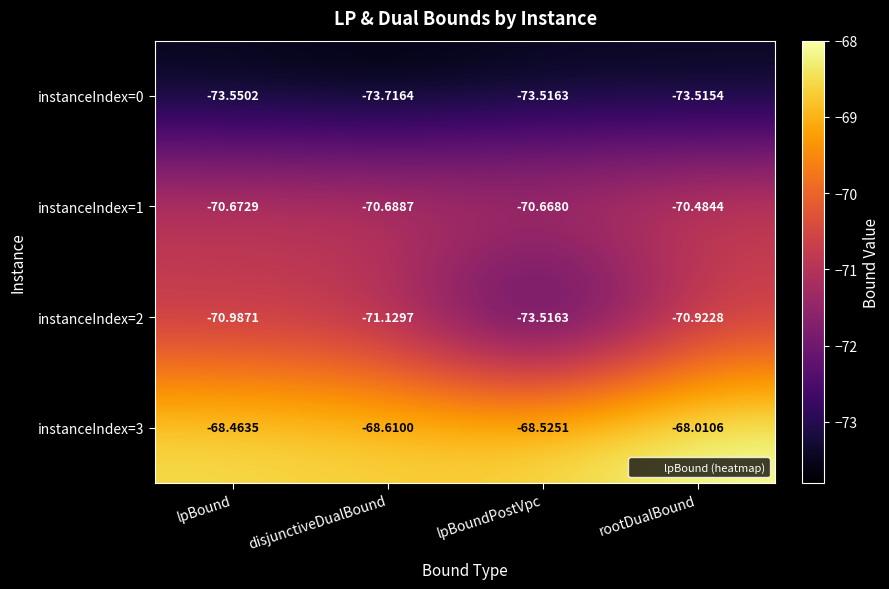

At which label does instanceIndex=0 reach its peak?

rootDualBound